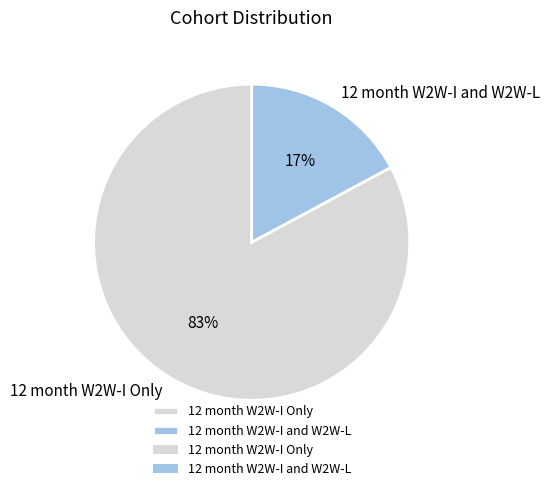

How many segments does this pie chart have?

2